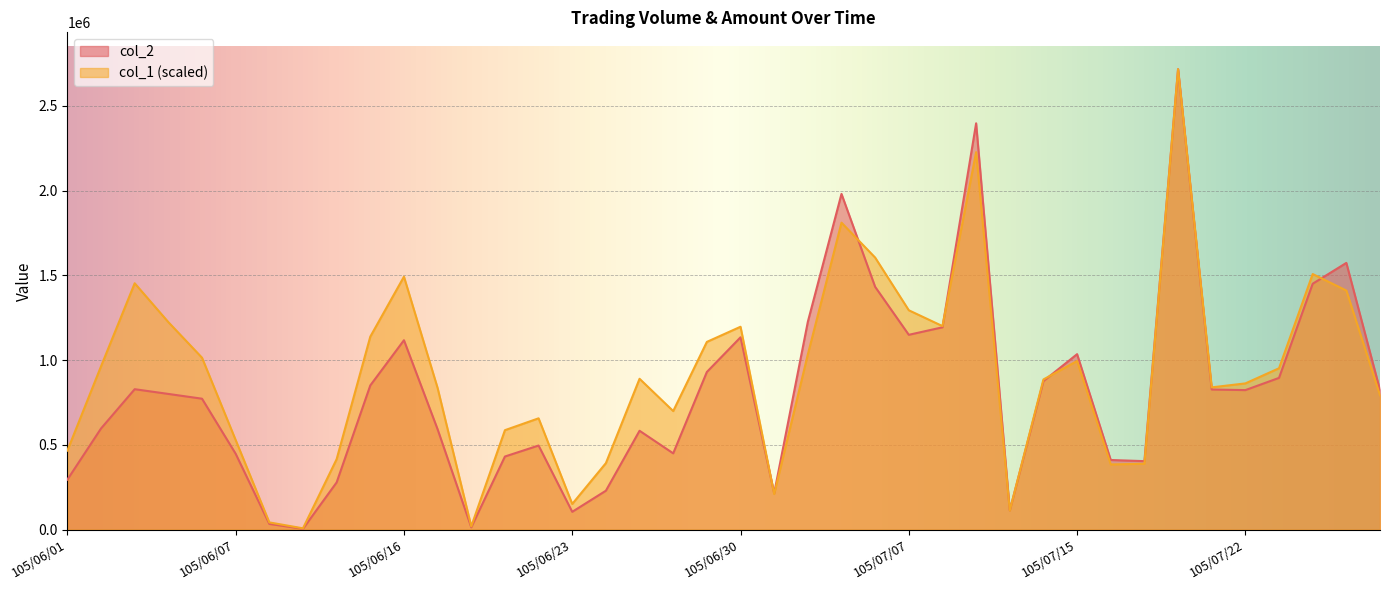

What is the approximate value of col_2 at 105/07/27?

1573360.0